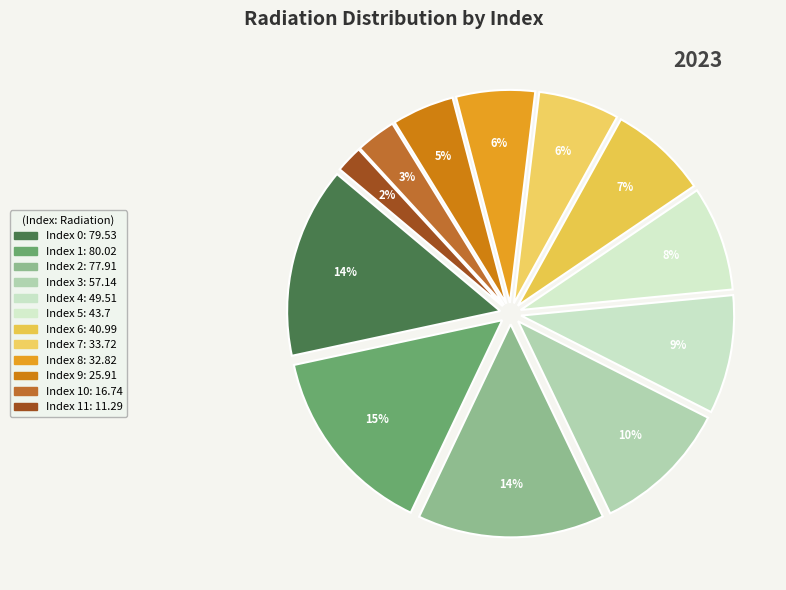

Count the number of slices in the pie.

12